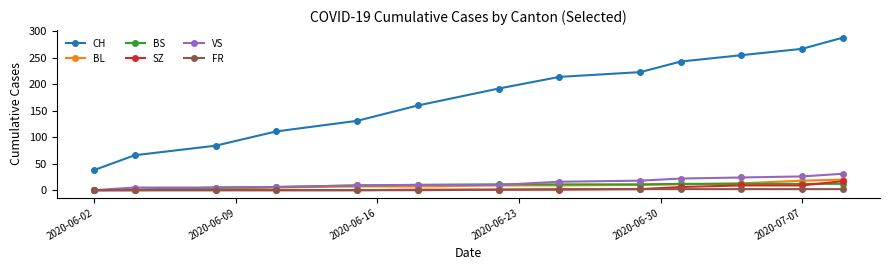

Which series has the largest total across all categories?

CH